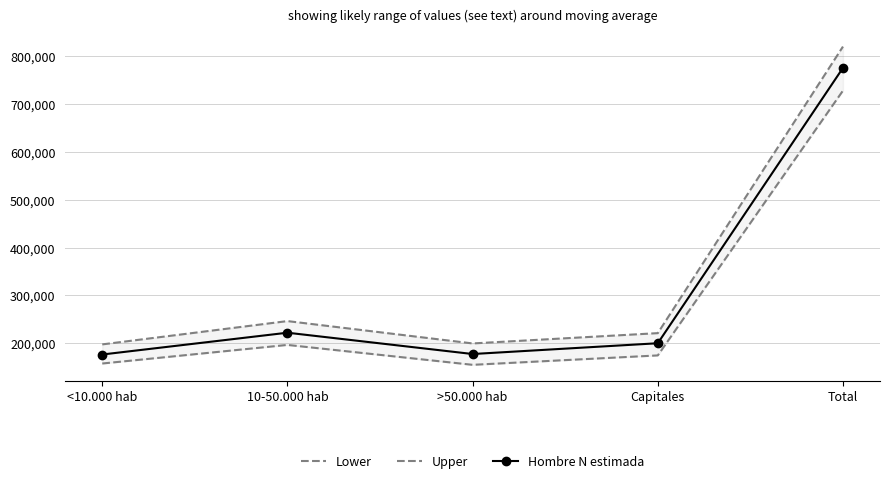

List the series in order of their peak value, lowest first.

Lower, Hombre N estimada, Upper